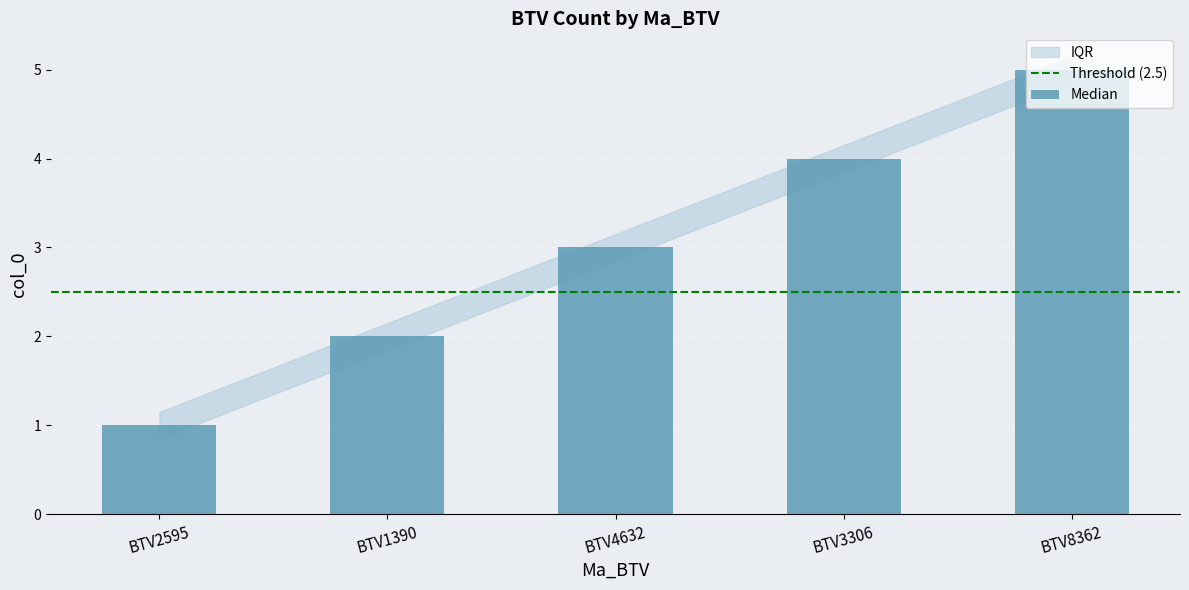

Read the value at BTV1390.

2